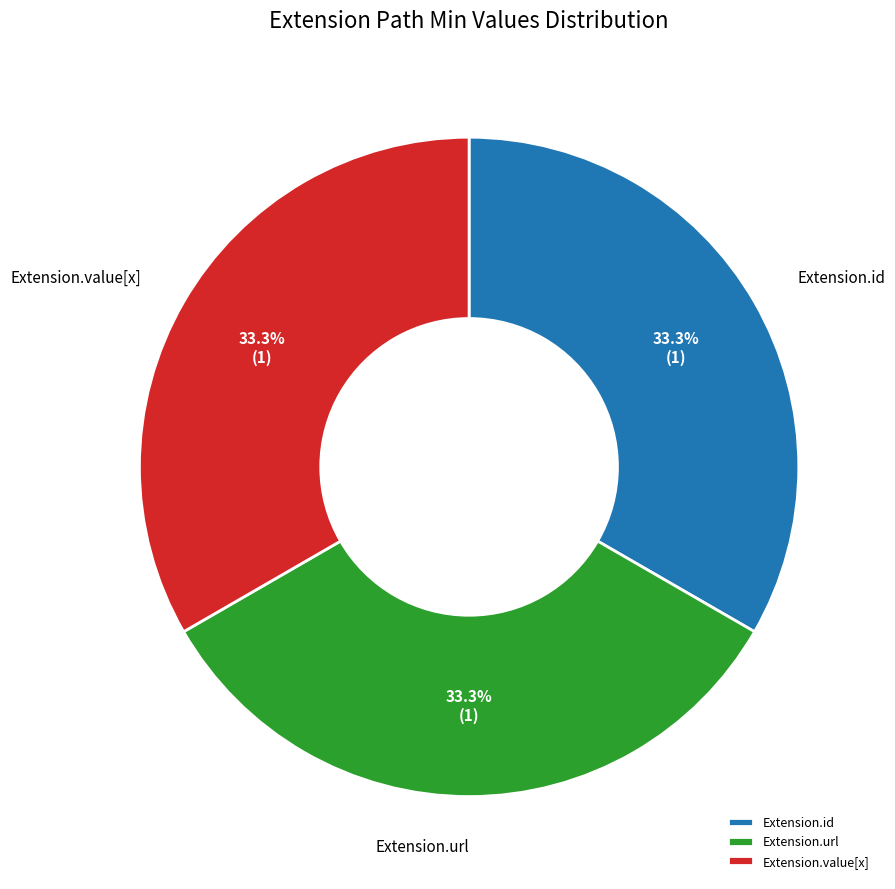

Is the sum of Extension.id and Extension.url greater than half?

Yes